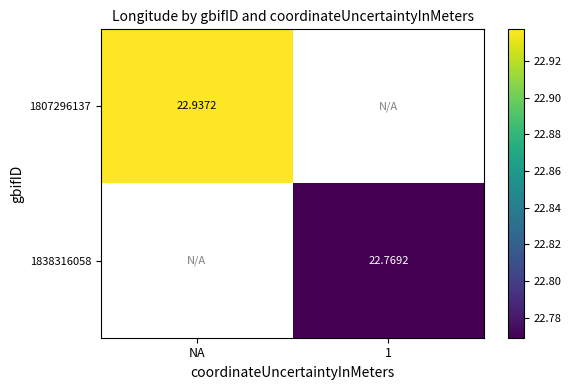

How many categories are shown in the chart?

2